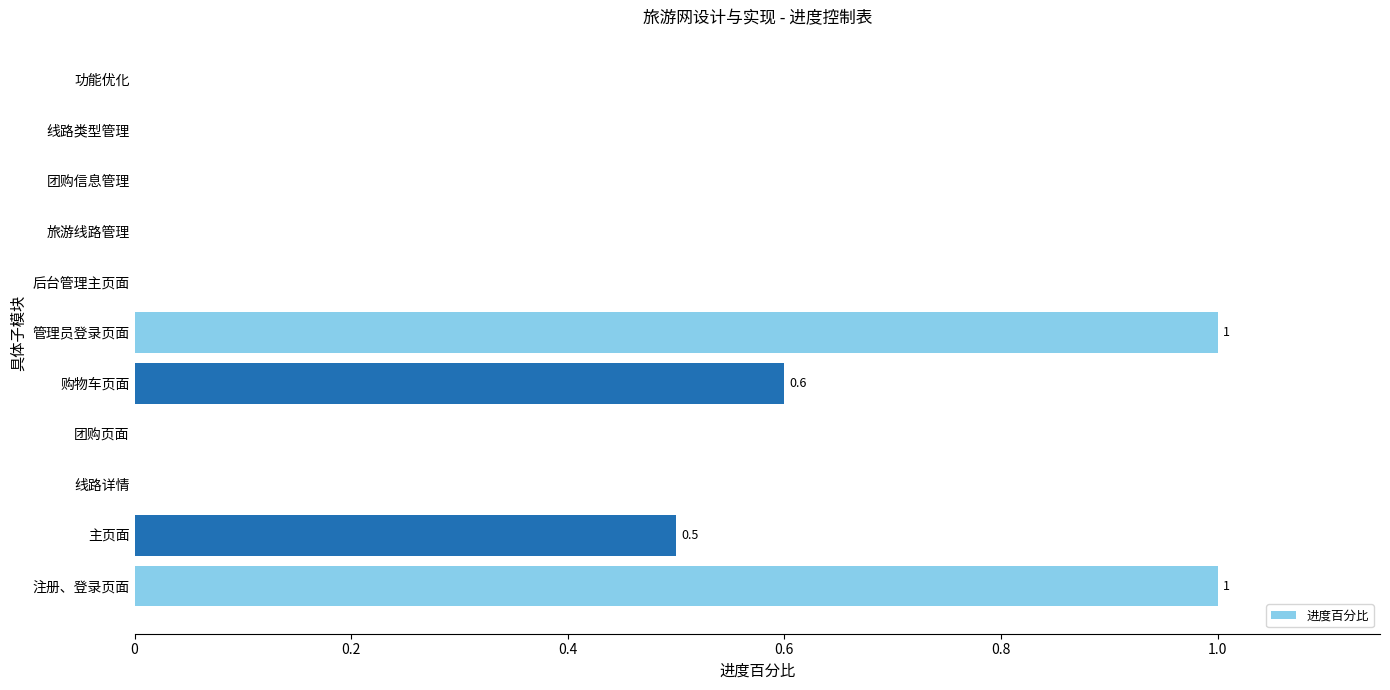

What is the maximum value shown in the chart?

1.0